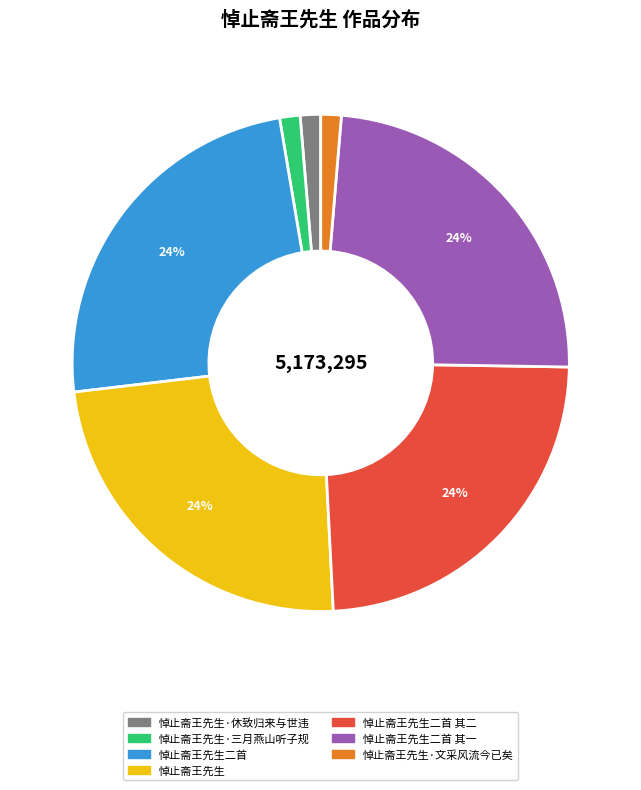

Does any single category account for the majority?

No